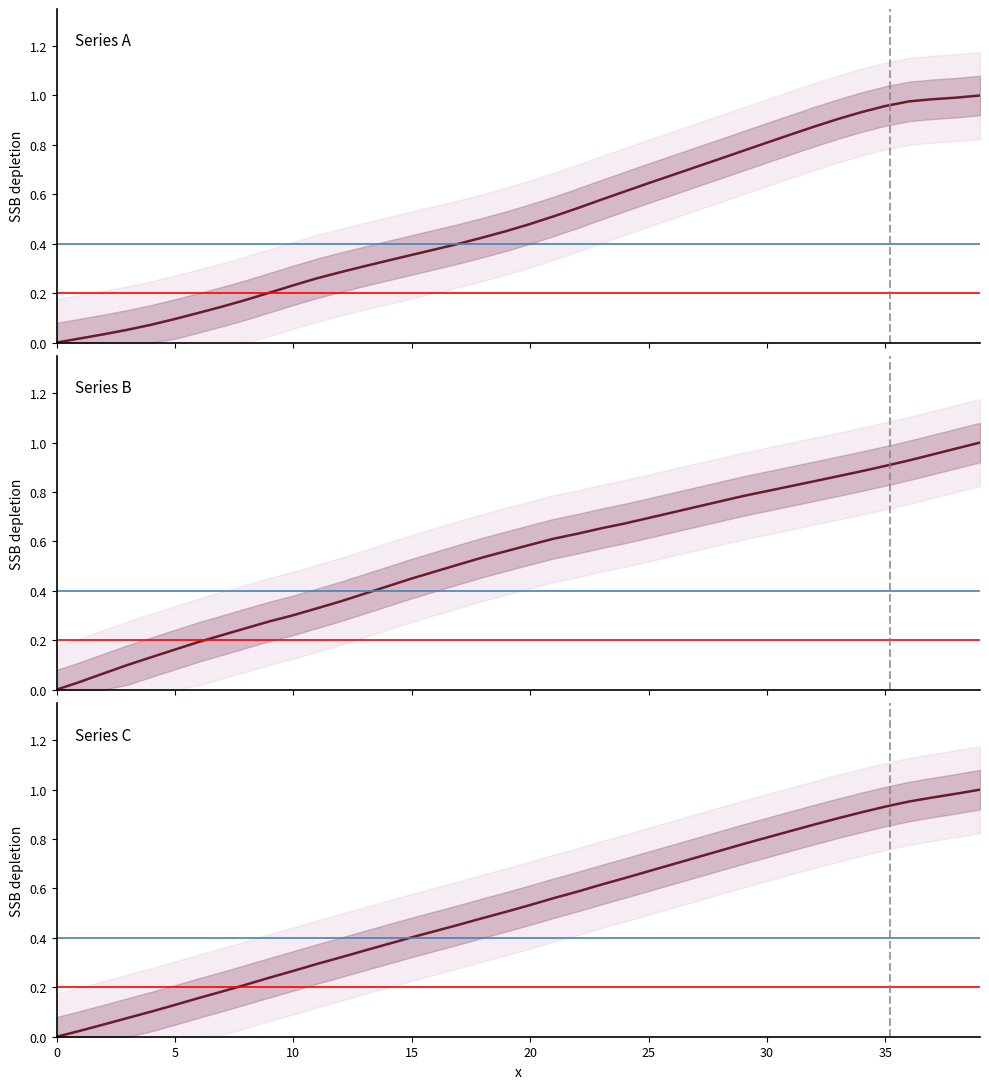

The x series shows 0.4 at 15. True or false?

True